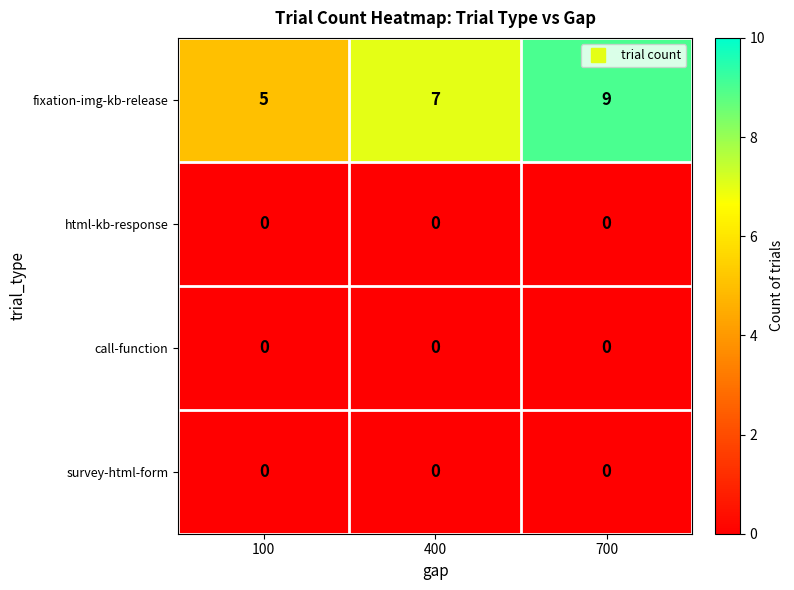

Which category has the highest value across all series?

700